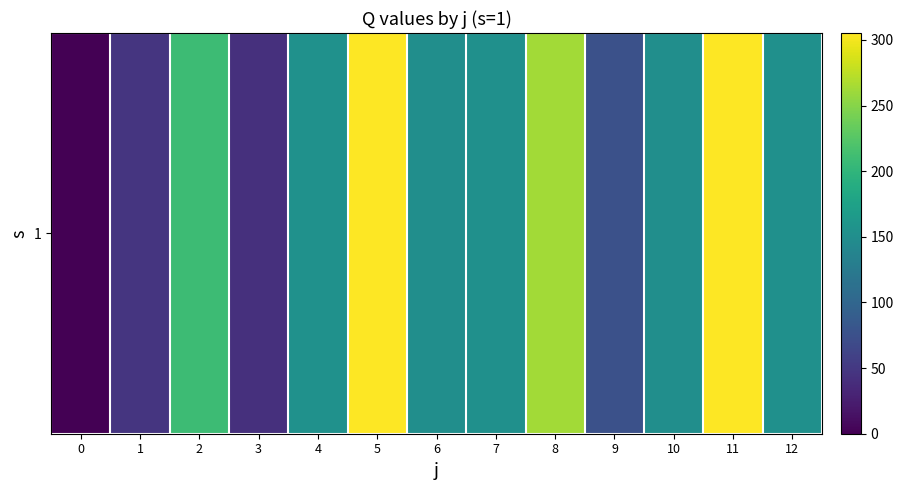

List the labels in order of value, largest first.

11, 5, 8, 2, 4, 12, 7, 6, 10, 9, 1, 3, 0